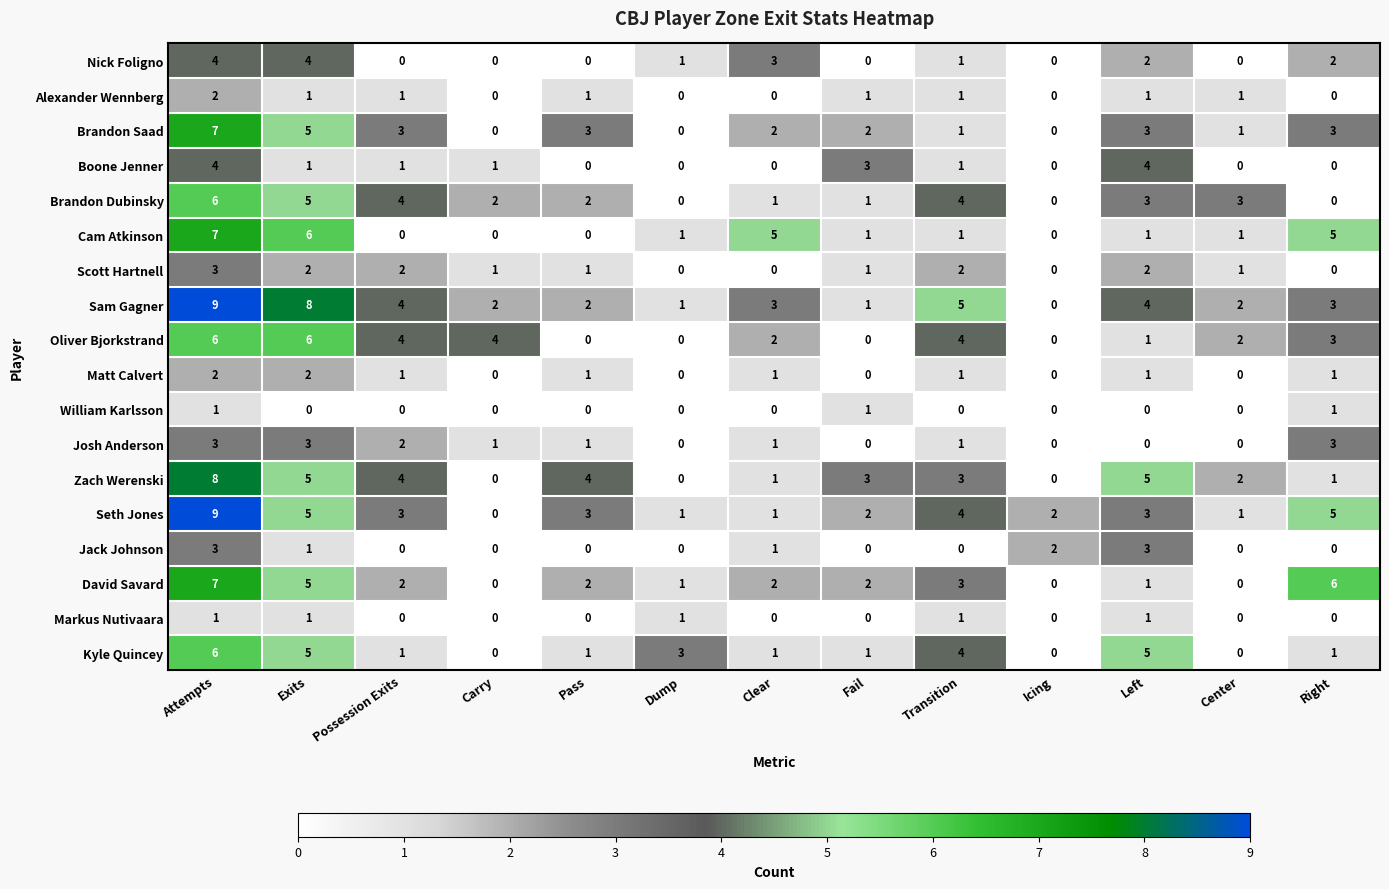

Which series changed the most between Dump and Right?

David Savard